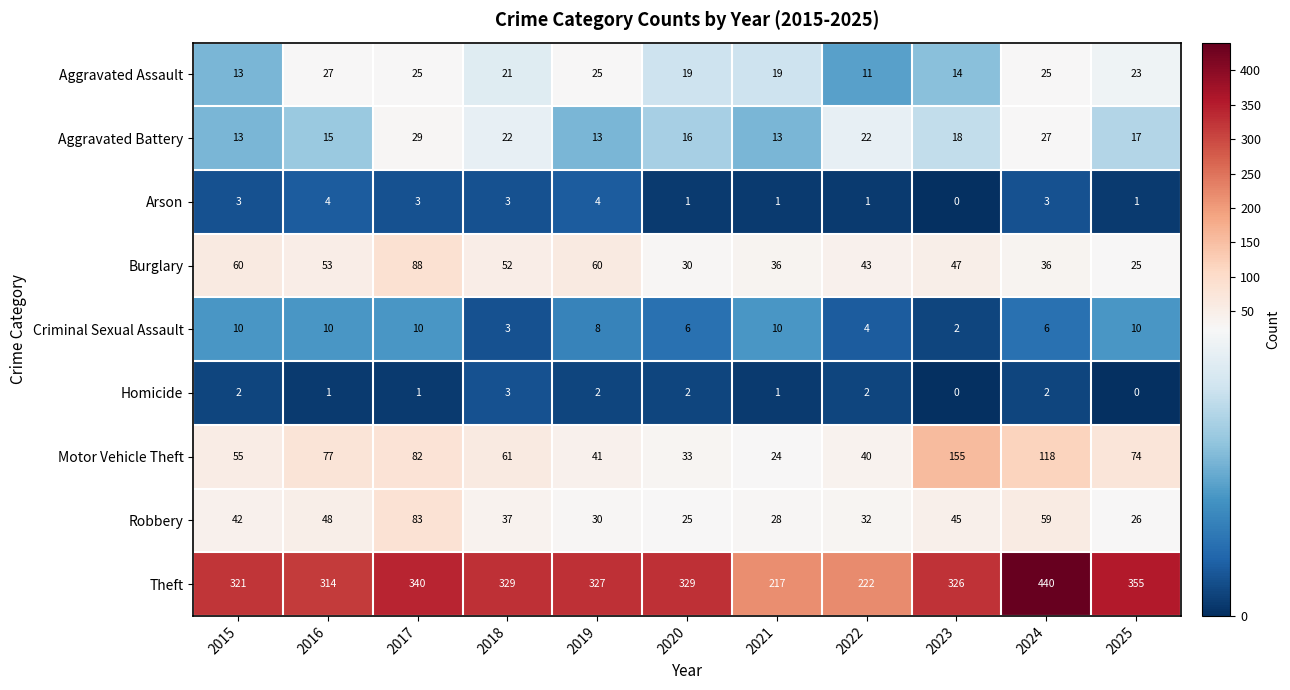

What is the sum of all Criminal Sexual Assault values?

79